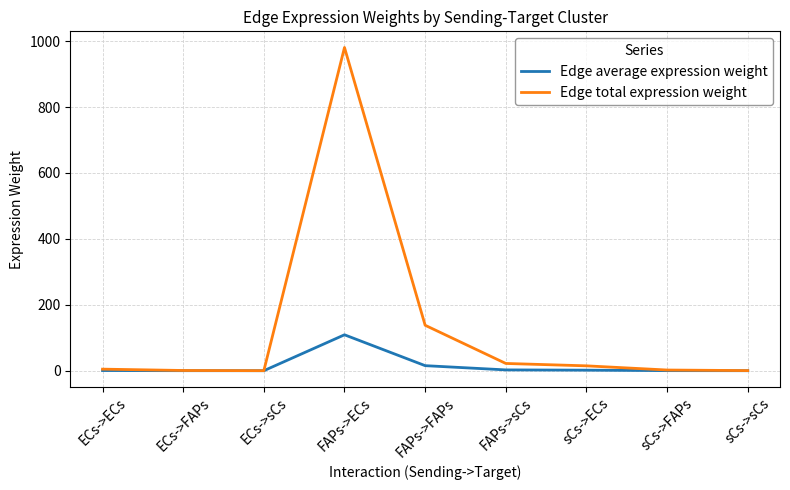

At which label does Edge average expression weight reach its peak?

FAPs->ECs